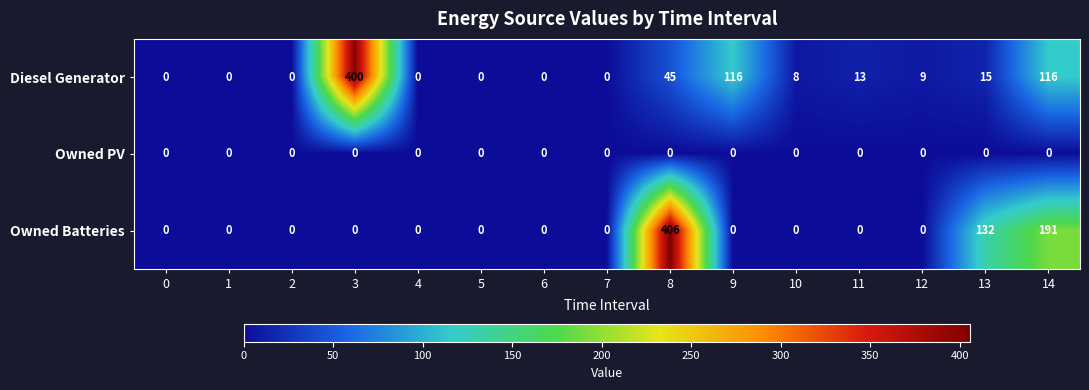

Which series has the largest total across all categories?

Owned Batteries